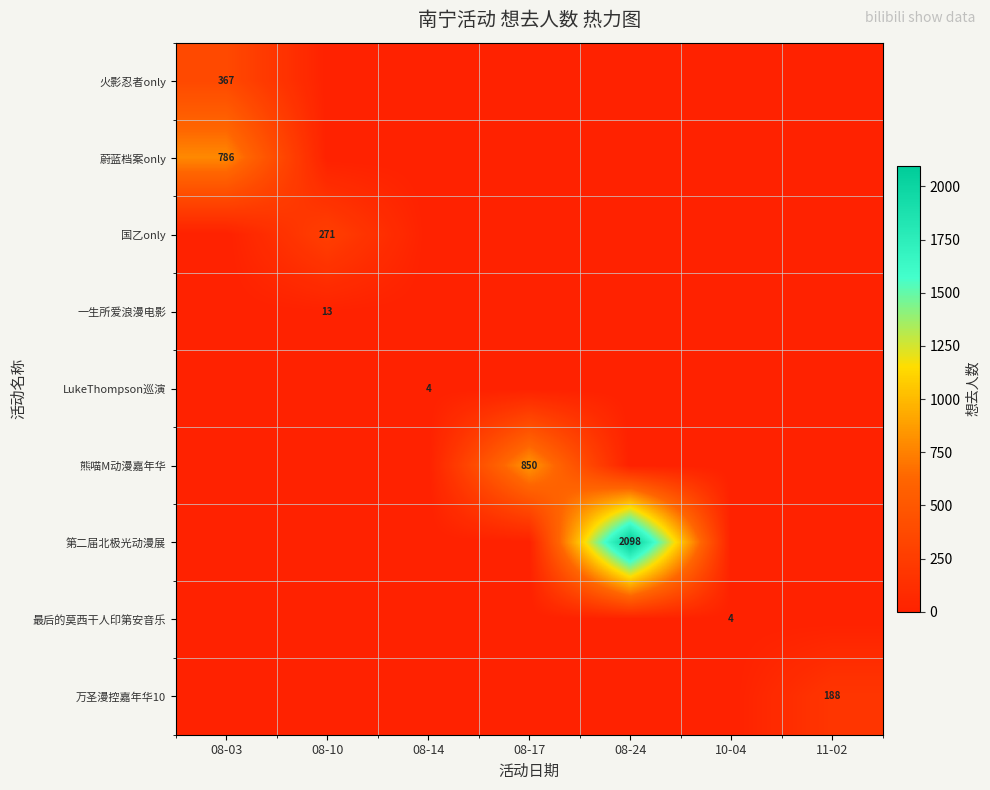

Is it true that 一生所爱浪漫电影 equals 23 at 08-10?

False